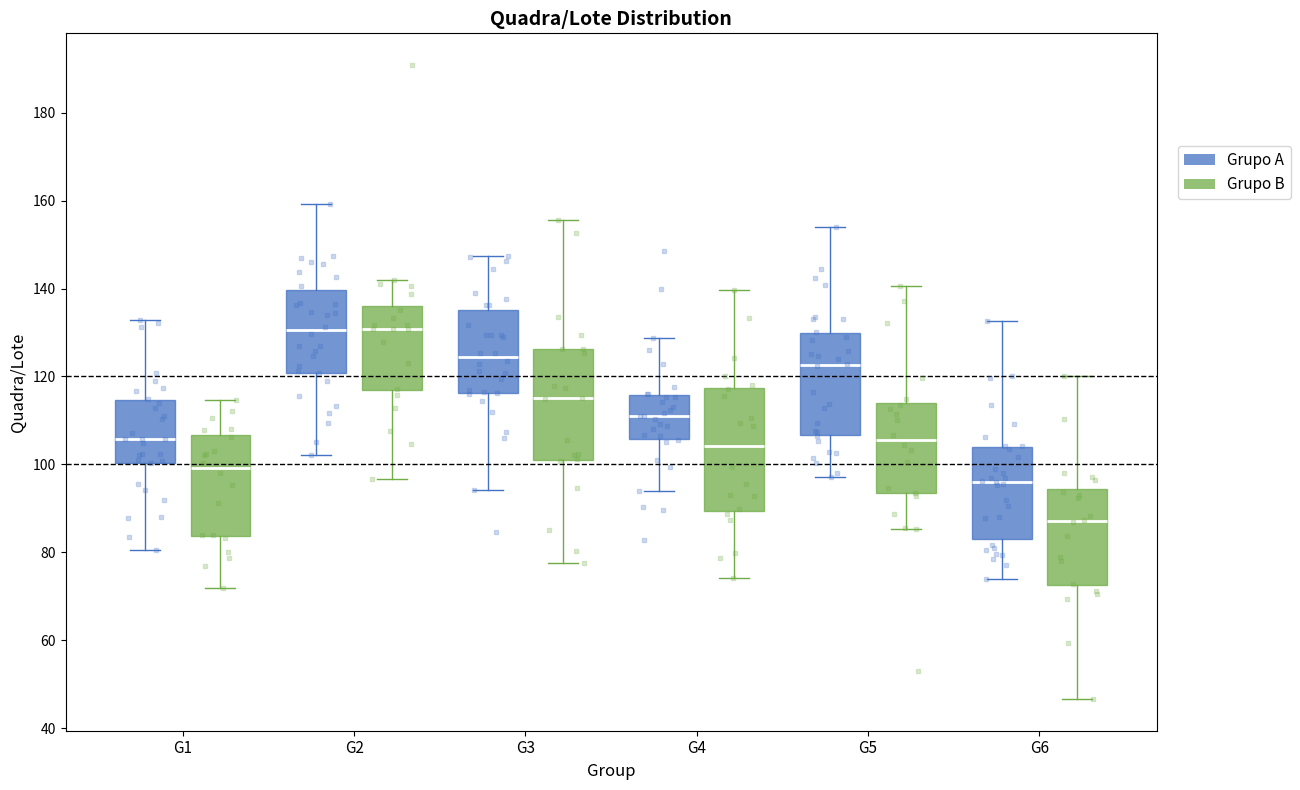

Comparing the boxes themselves (not the whiskers), which one is the tallest?

G4 (Grupo B)